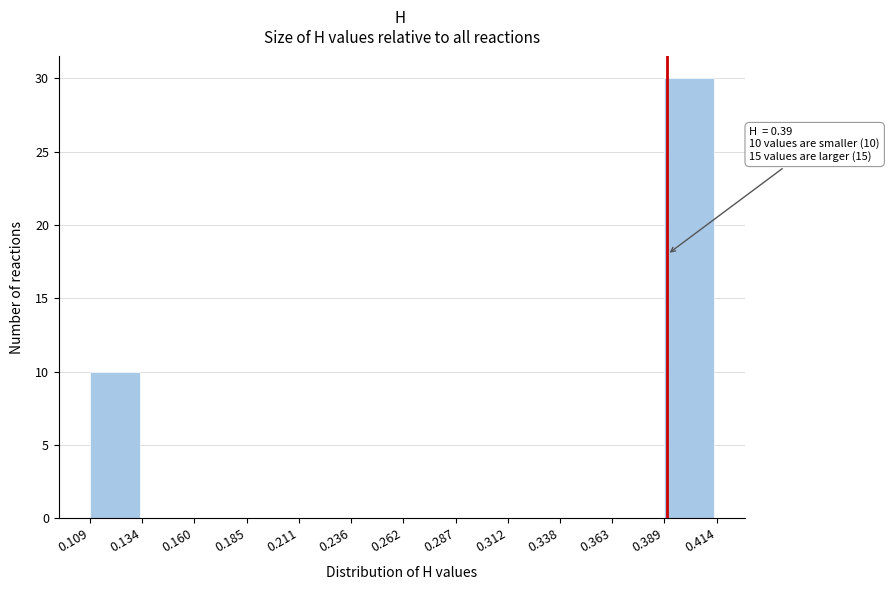

Which range on the x-axis has the tallest bar?

0.389 to 0.414